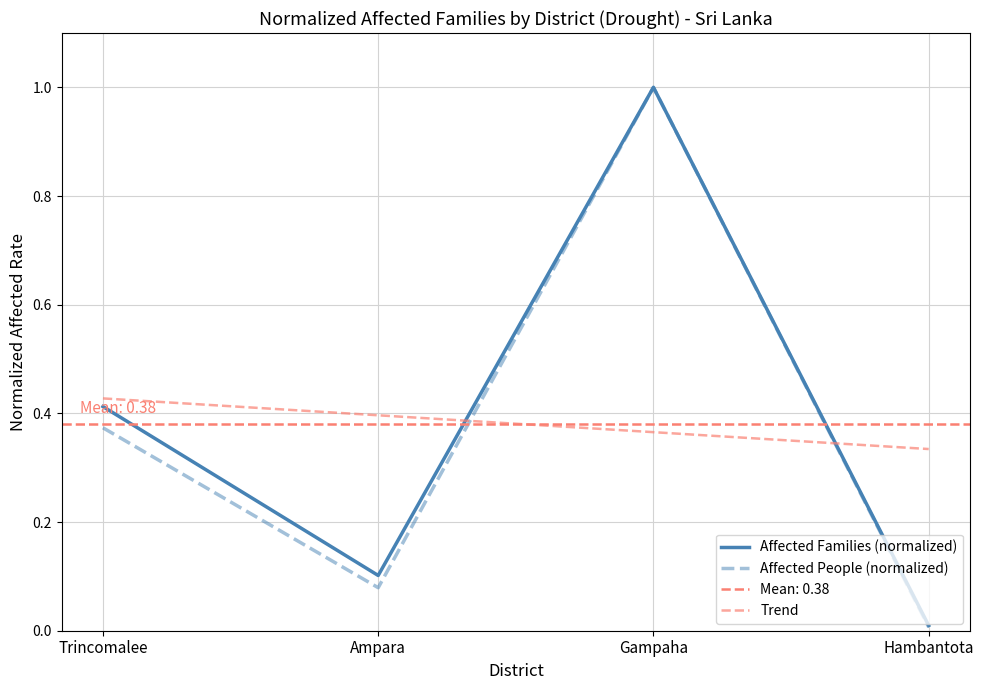

What is the sum of the Affected People (normalized) values at Ampara and Gampaha?

1.1